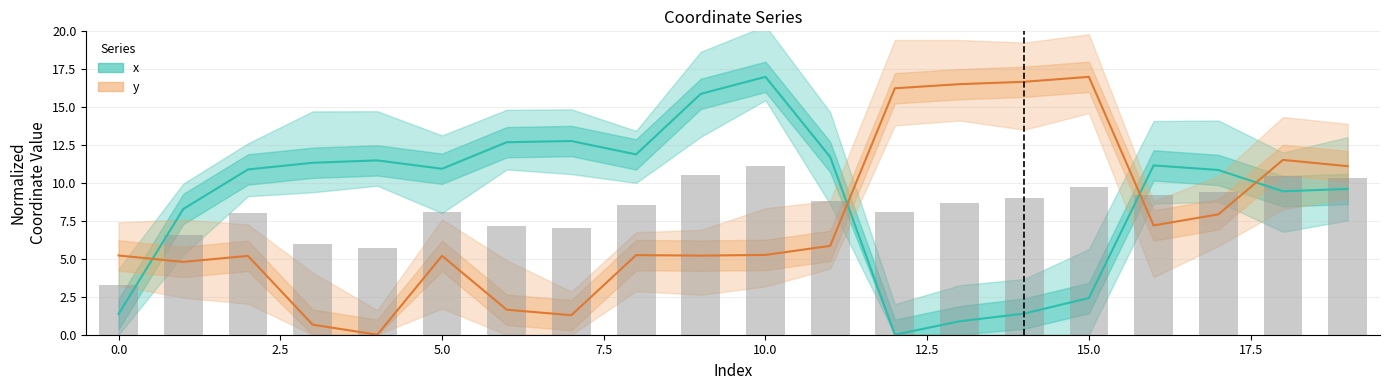

Does the chart contain any negative values?

No